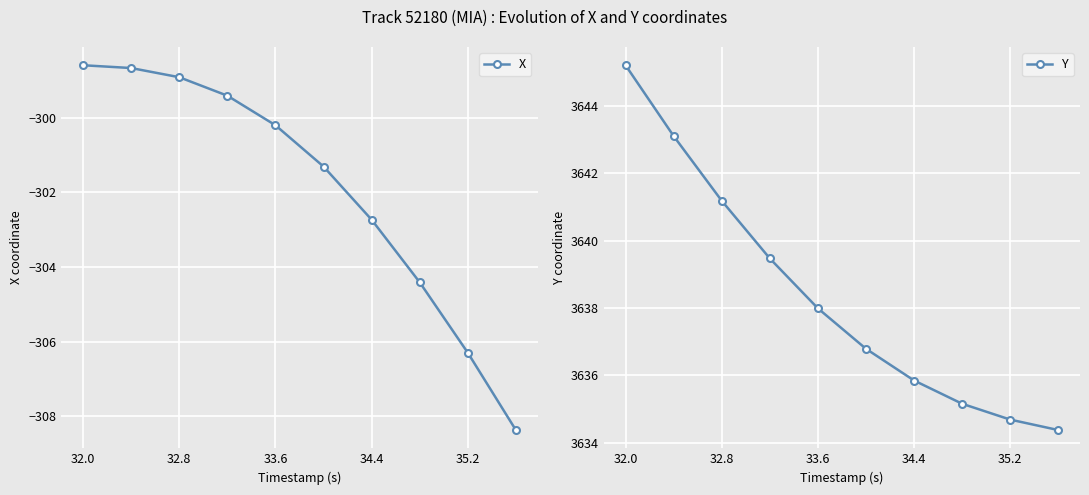

Reading left to right, list all the values displayed in this chart.

X: -298.6	-298.7	-298.9	-299.4	-300.2	-301.3	-302.7	-304.4	-306.3	-308.4
Y: 3645.2	3643.1	3641.2	3639.5	3638.0	3636.8	3635.8	3635.2	3634.7	3634.4